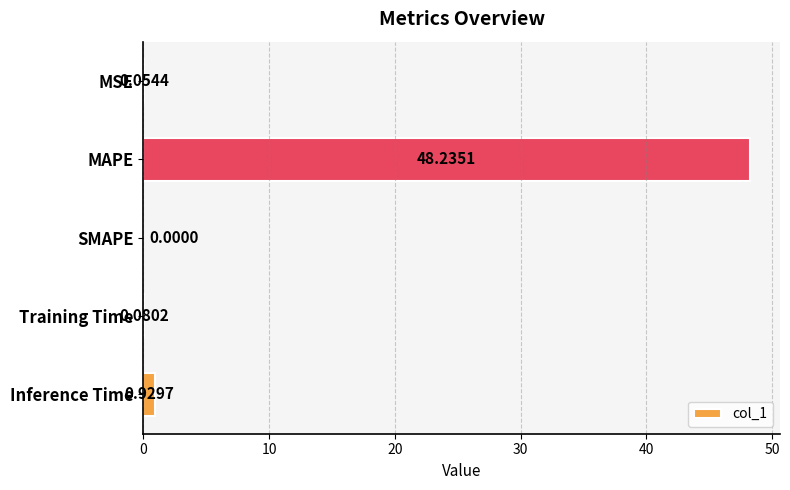

At which label is the value closest to 24?

Inference Time